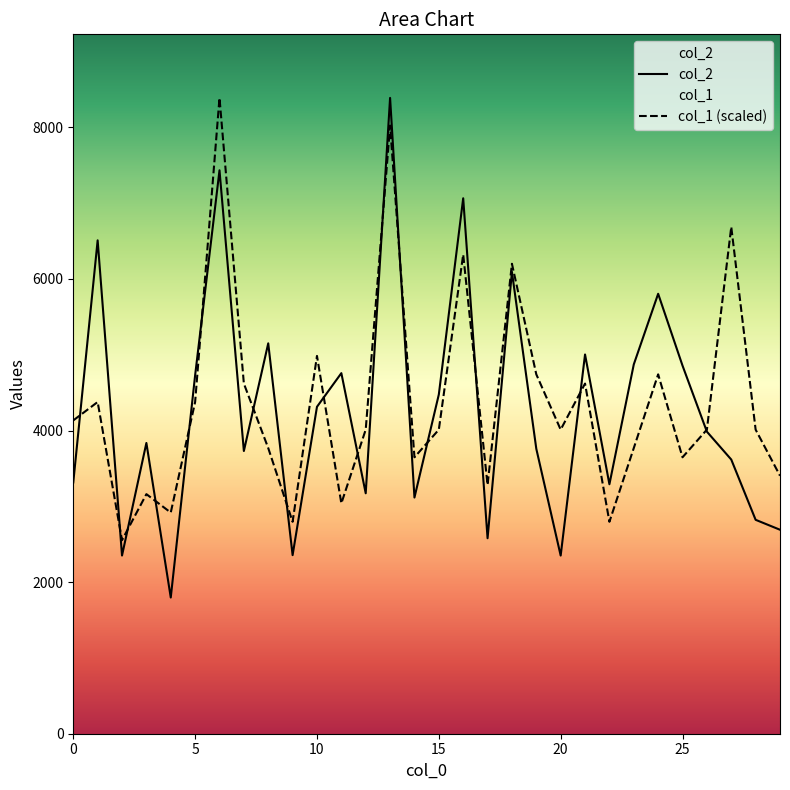

The col_2 series shows 5804.0 at 24. True or false?

True